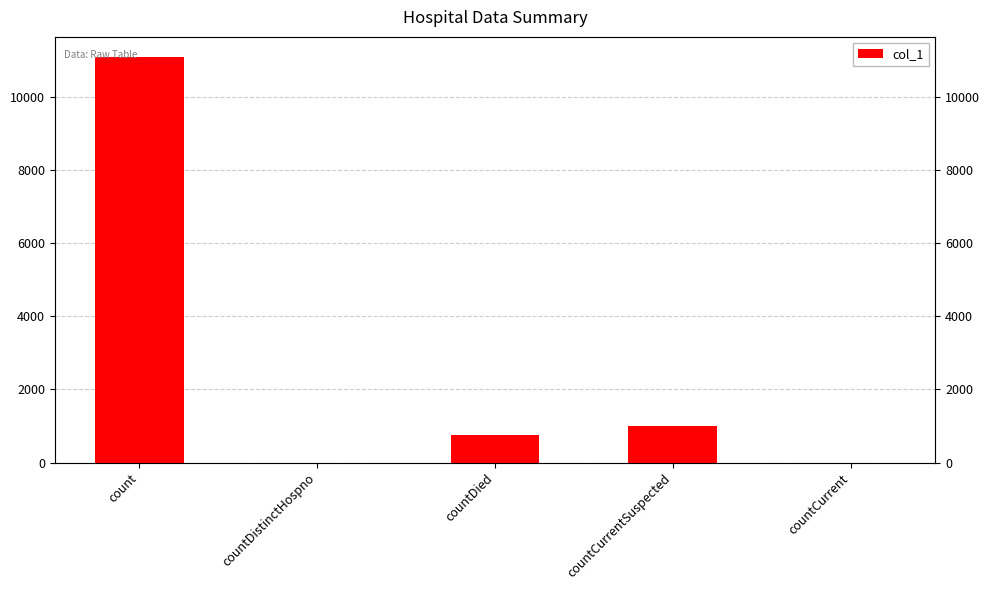

Which label corresponds to the smallest value in the chart?

countDistinctHospno